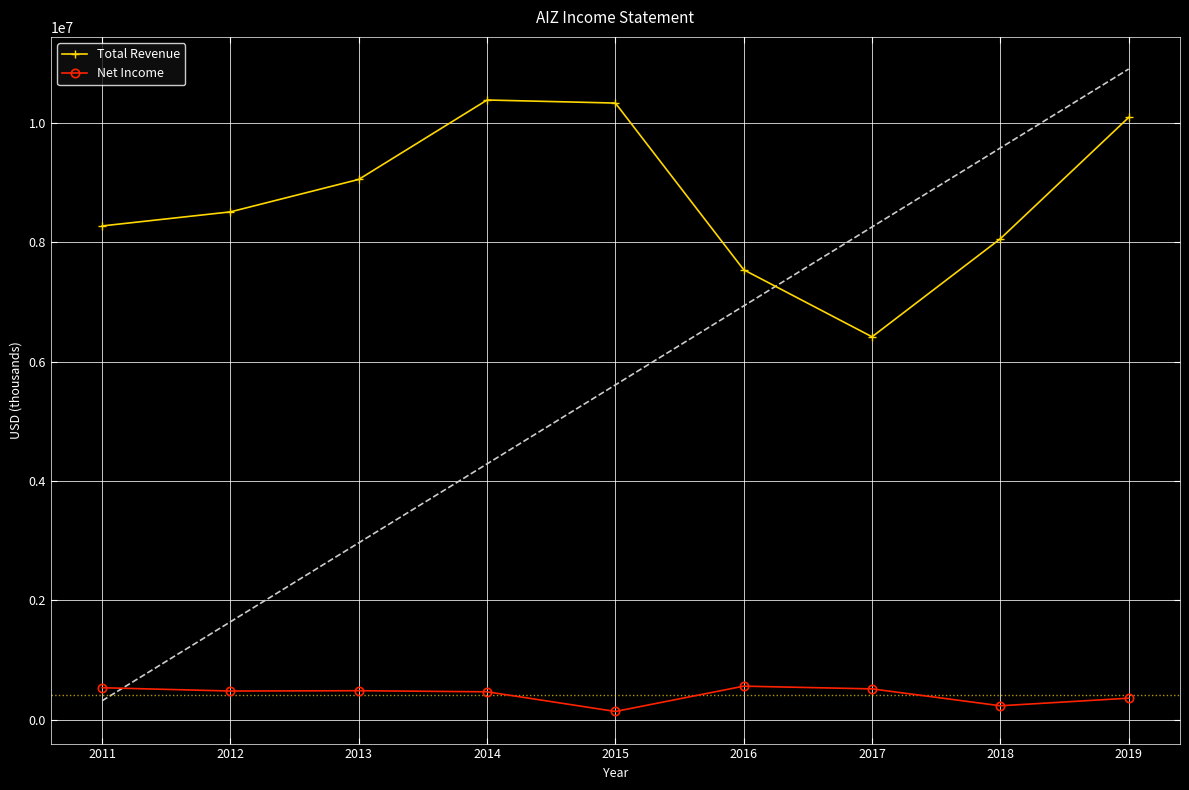

What is the difference between the maximum and minimum values in the Net Income series?

423800